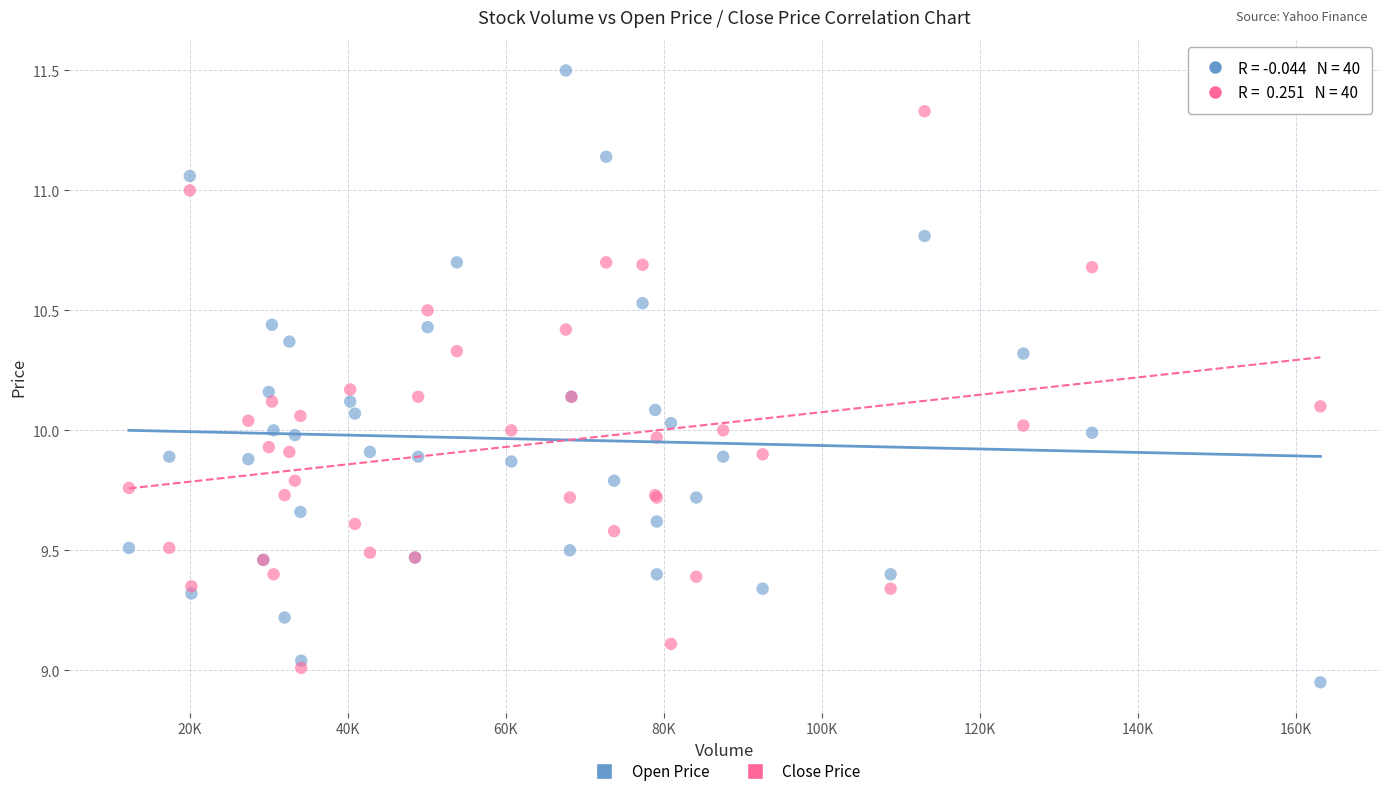

Which series contains the highest Y value?

Open Price